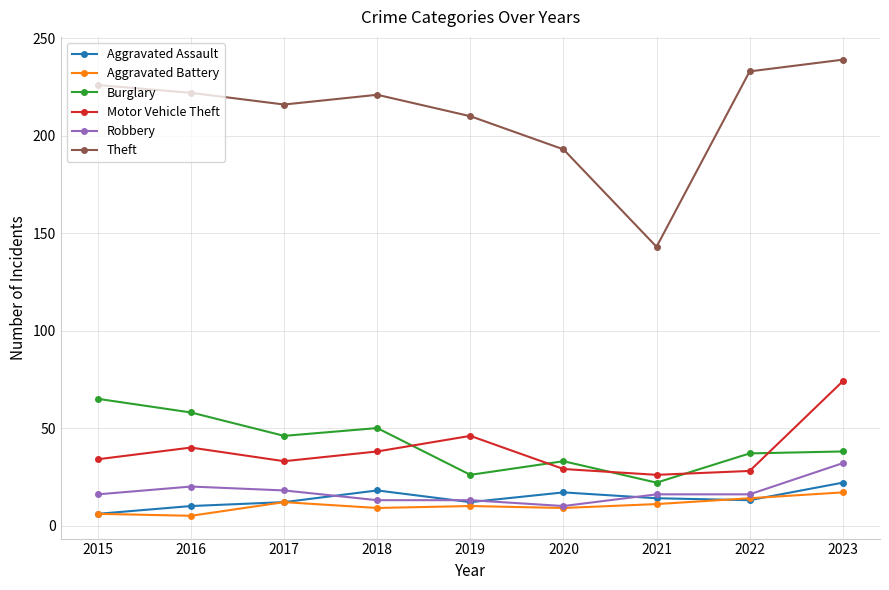

What is the value of the Aggravated Assault point at the 8th from the left?

13